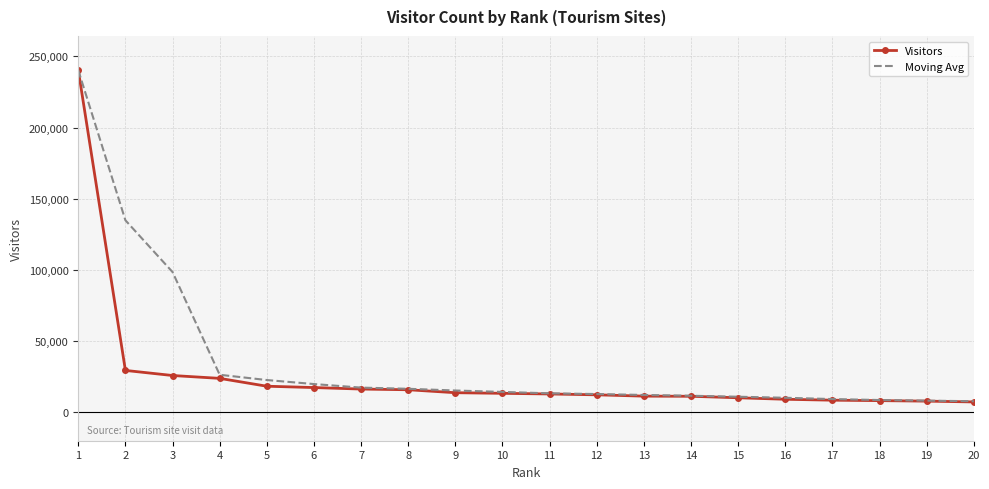

How many series are shown in this chart?

2